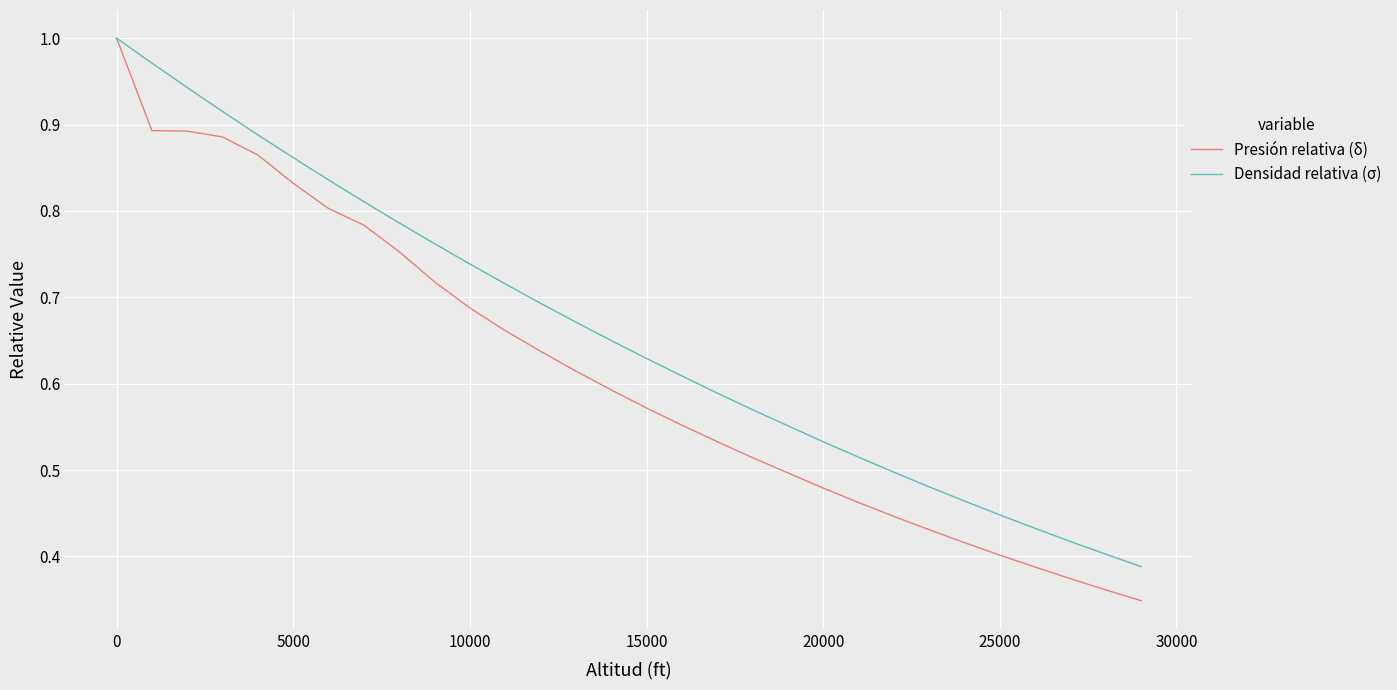

Which series has the widest spread of values?

Presión relativa (δ)